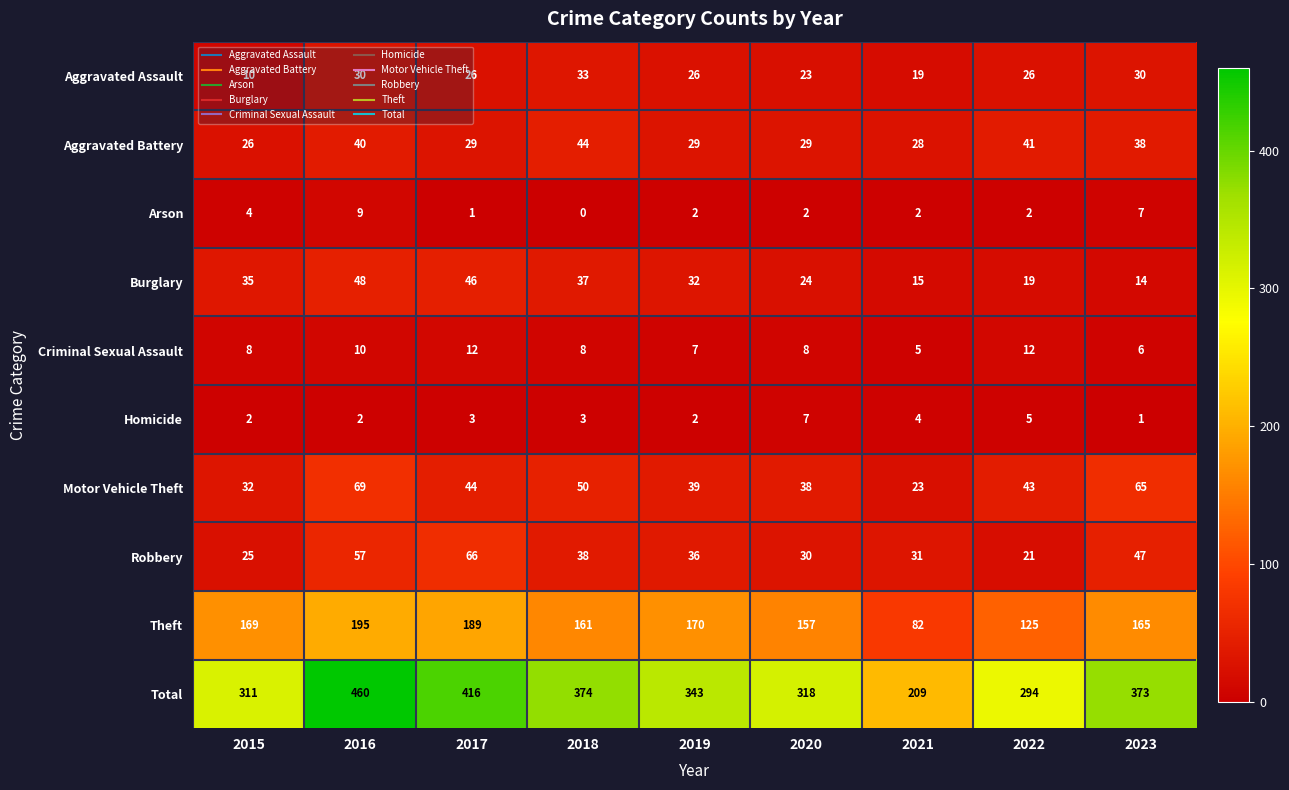

What is the difference between the highest and lowest values at 2015?

309